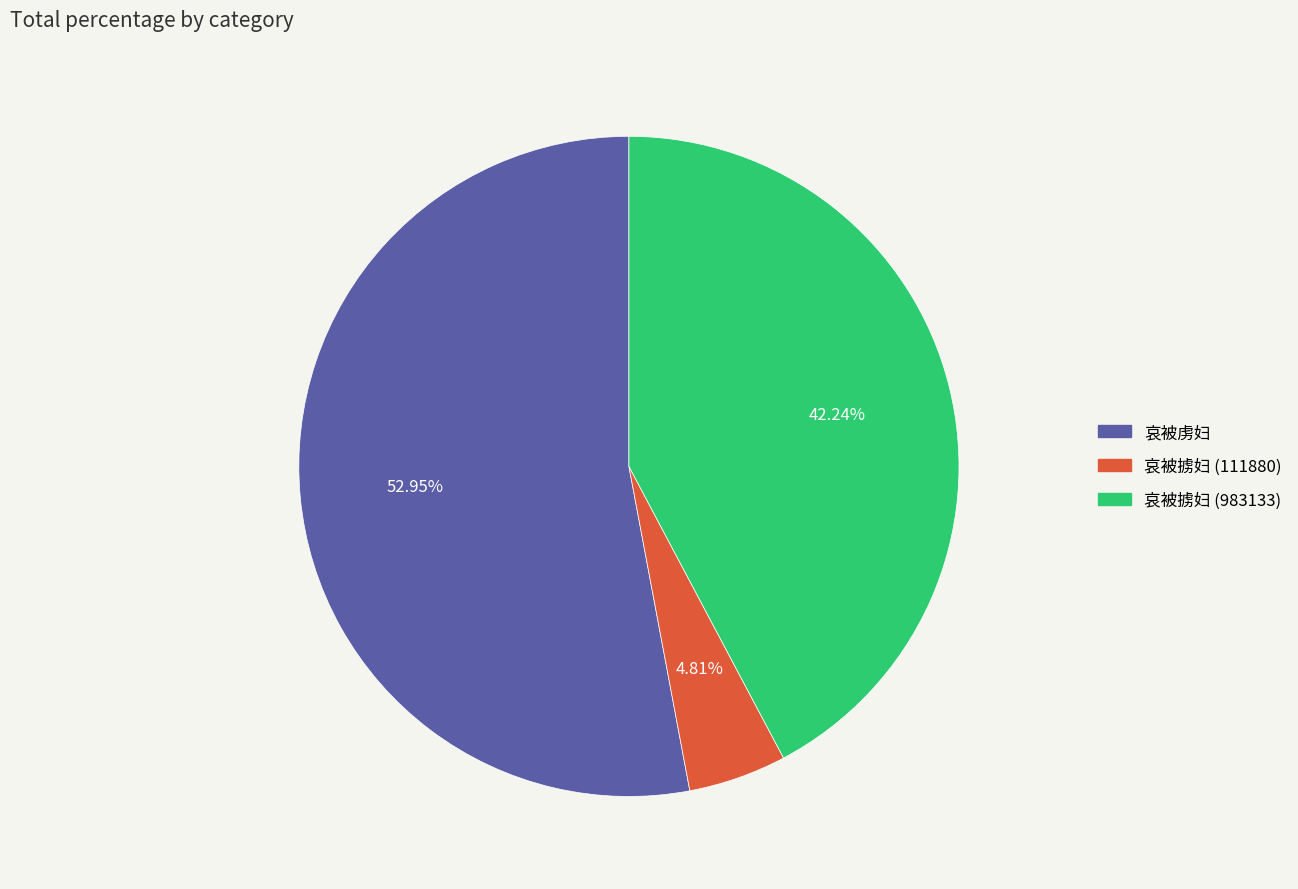

Which slice is the smallest?

哀被掳妇 (111880)